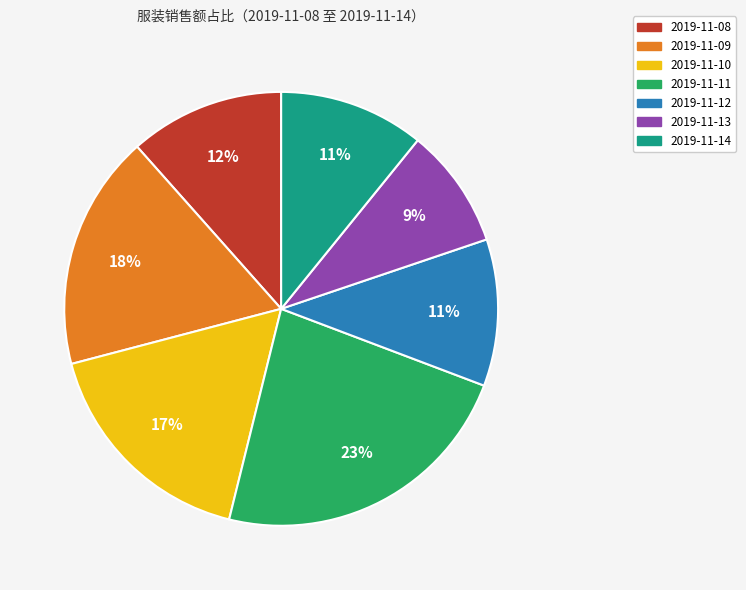

To the nearest percent, what portion does 2019-11-11 represent?

23%